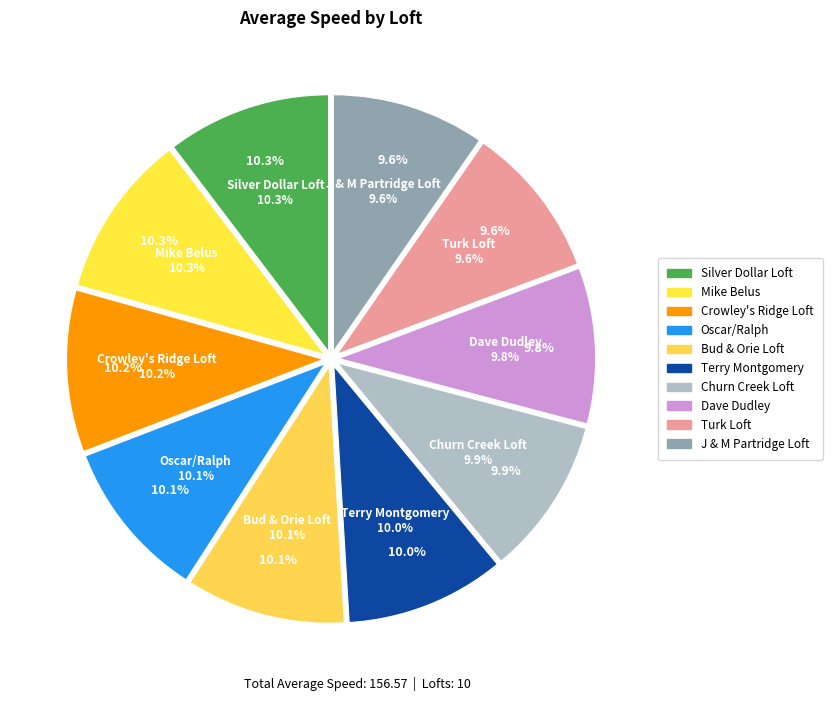

How many slices are in this pie chart?

10